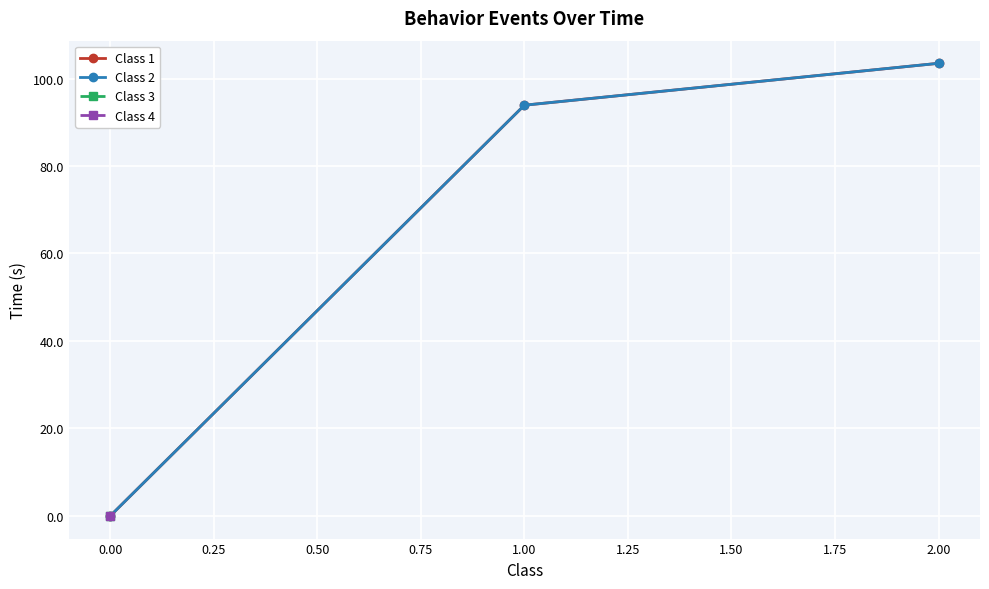

Between 0.00 and 1.00, which series saw the biggest shift?

Class 1